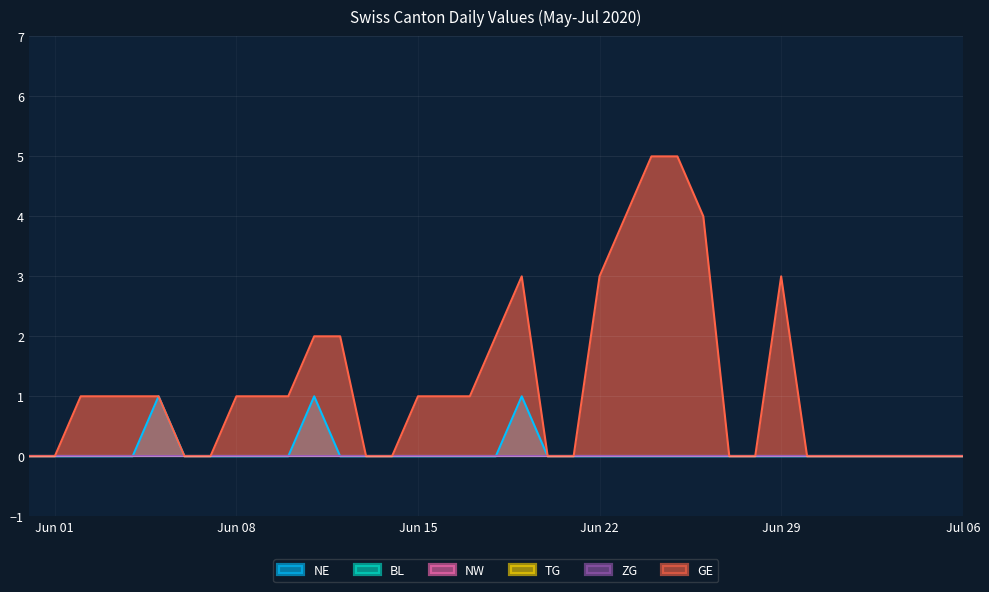

True or false: ZG and NE cross at least once.

False